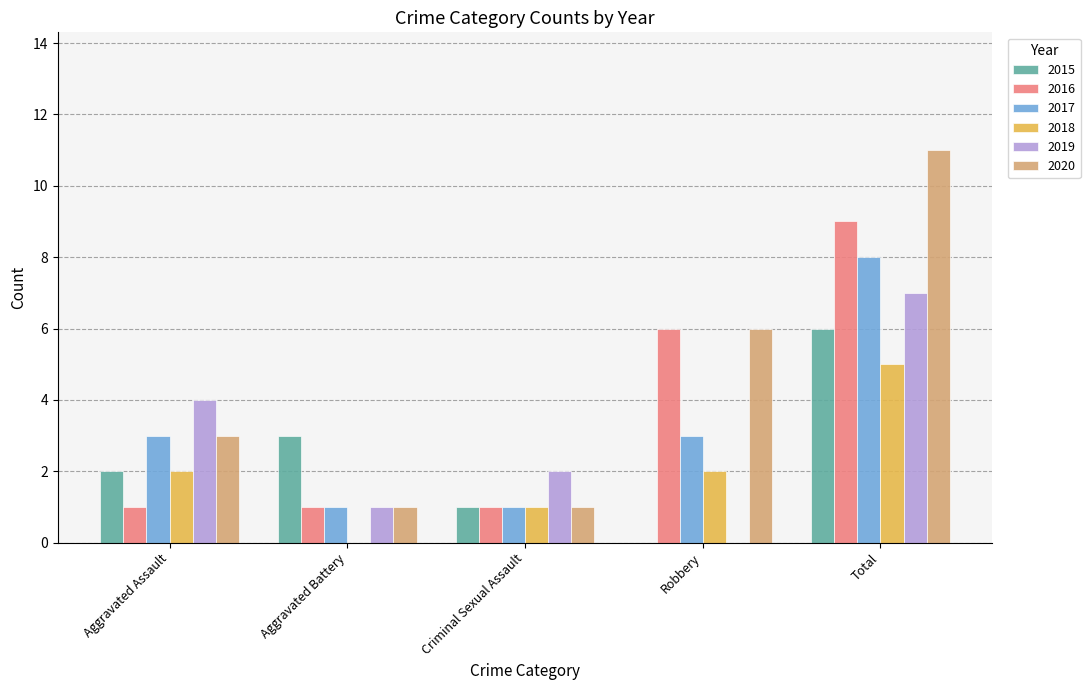

What is the highest value of the 2015 series?

6